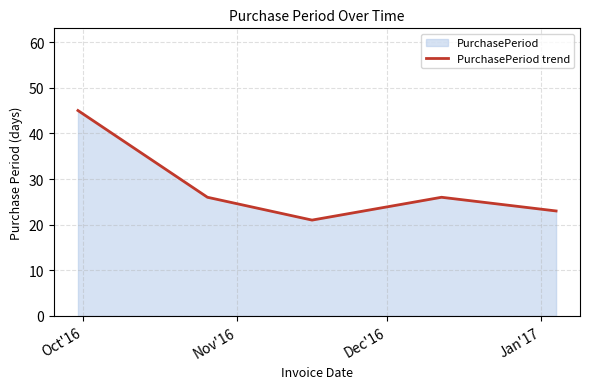

What is the difference between the second highest and minimum values?

5